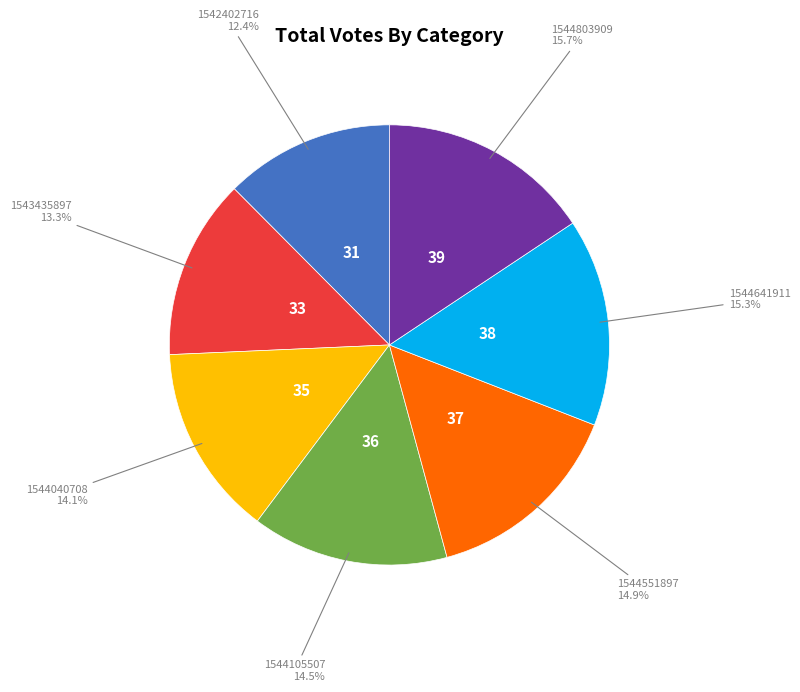

How many segments does this pie chart have?

7